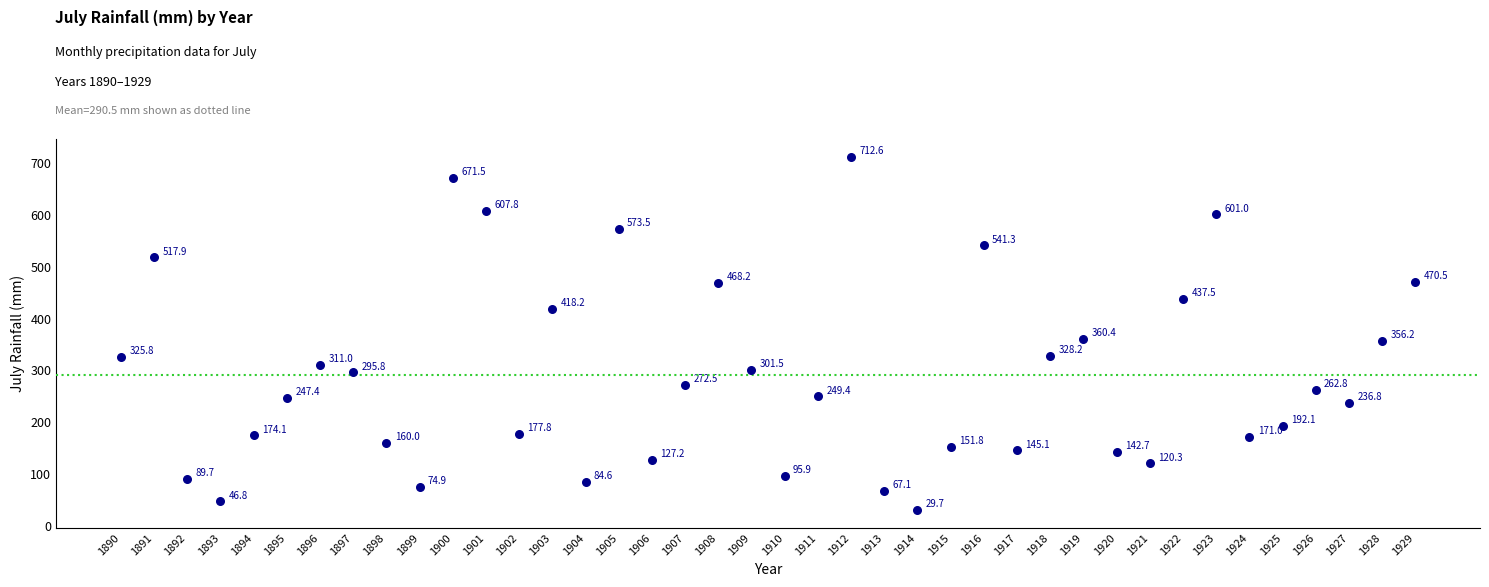

What Y value in the scatter plot is closest to 371?

360.4